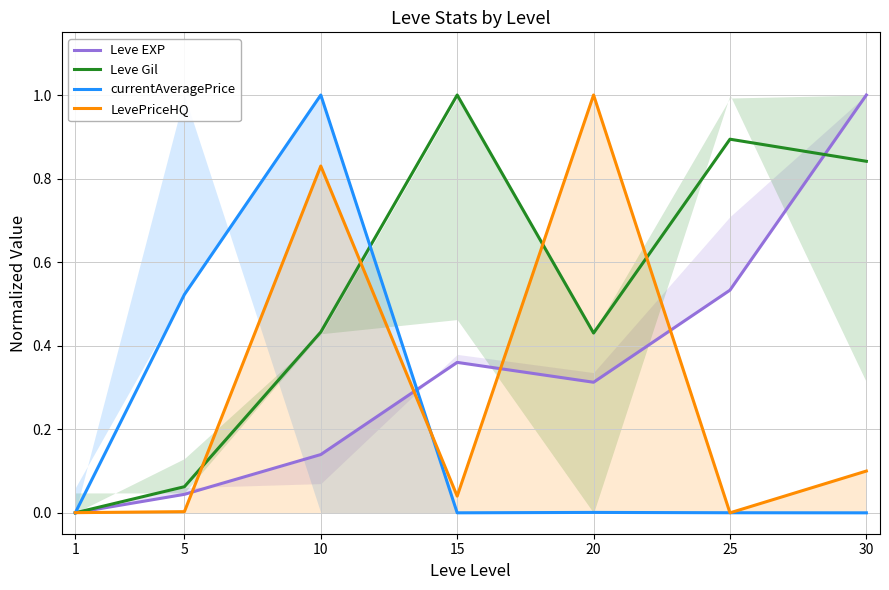

Reading right to left, transcribe all the data shown in this chart.

Leve EXP: 1.0	0.5	0.3	0.4	0.1	0.0	0.0
Leve Gil: 0.8	0.9	0.4	1.0	0.4	0.1	0.0
currentAveragePrice: 0.0	0.0	0.0	0.0	1.0	0.5	0.0
LevePriceHQ: 0.1	0.0	1.0	0.0	0.8	0.0	0.0